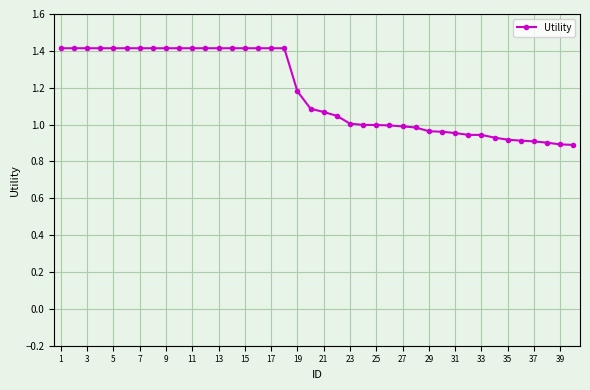

What is the difference between the second highest and second lowest values?

0.5